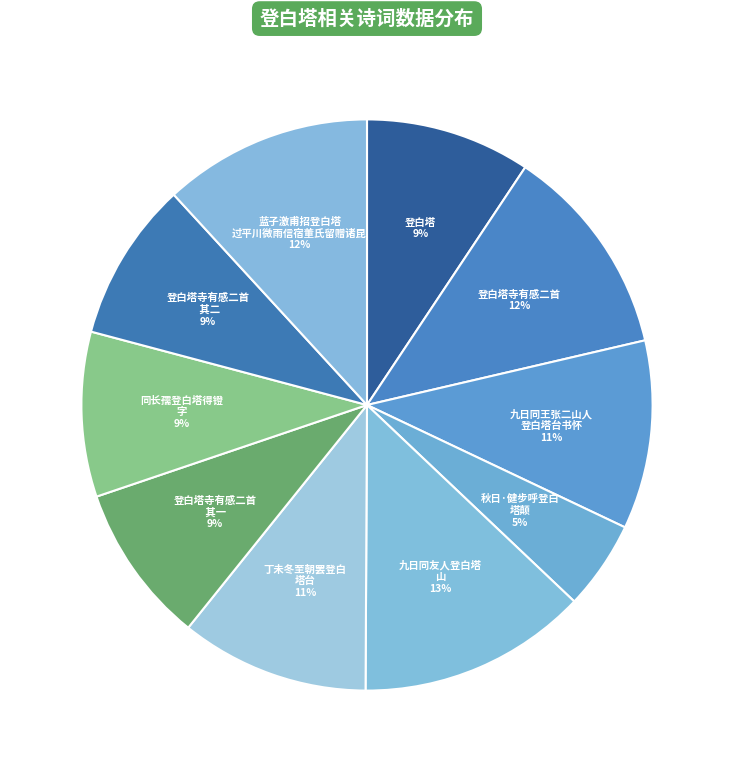

How many slices are in this pie chart?

10